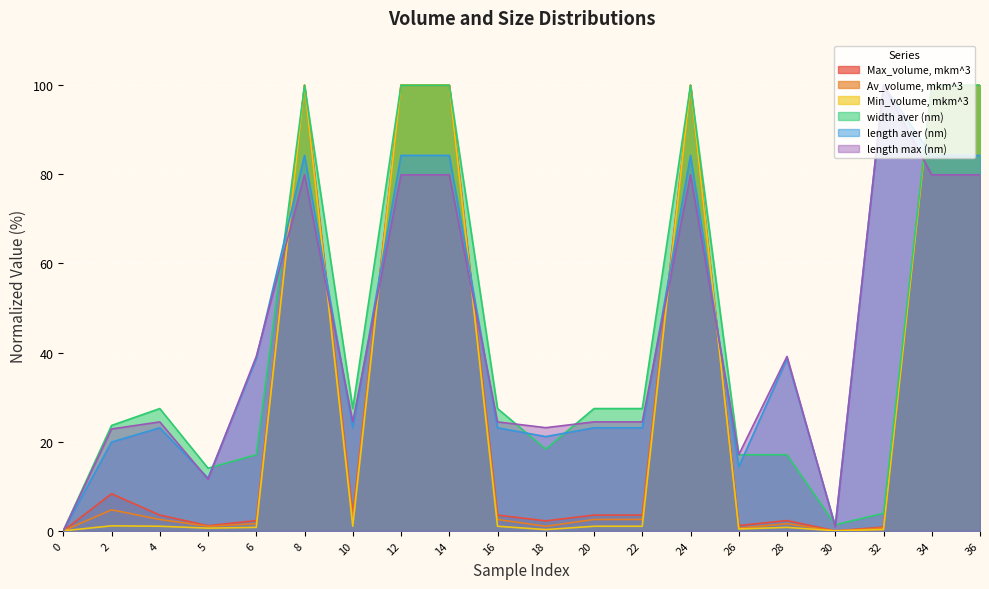

What is the average value of the length aver (nm) series?

43.3